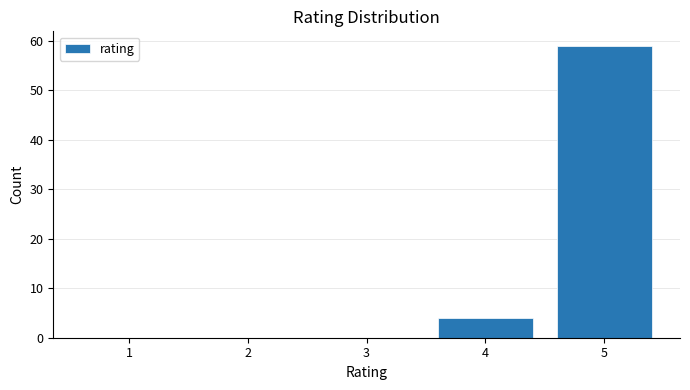

Reading left to right, transcribe all the data shown in this chart.

1=0	2=0	3=0	4=4	5=59